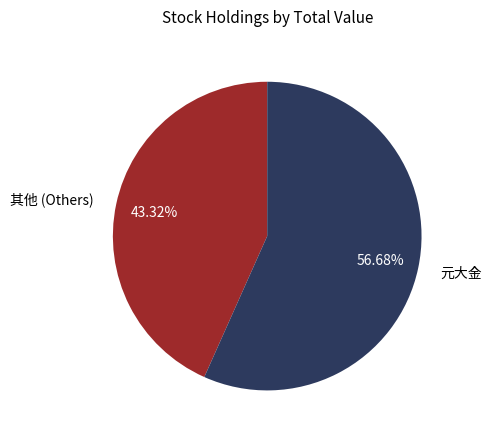

Between 其他 (Others) and 元大金, which is larger?

元大金